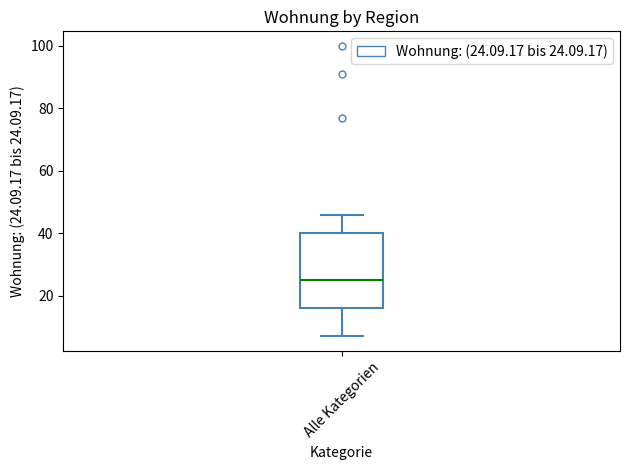

Transcribe this box plot: give where the median line is, the range the box spans, and where the two whiskers end, as read against the y-axis. The values are not printed on the chart, so give them approximately, as read against the axis.

median 26, box 16 to 40, whiskers 8 to 46